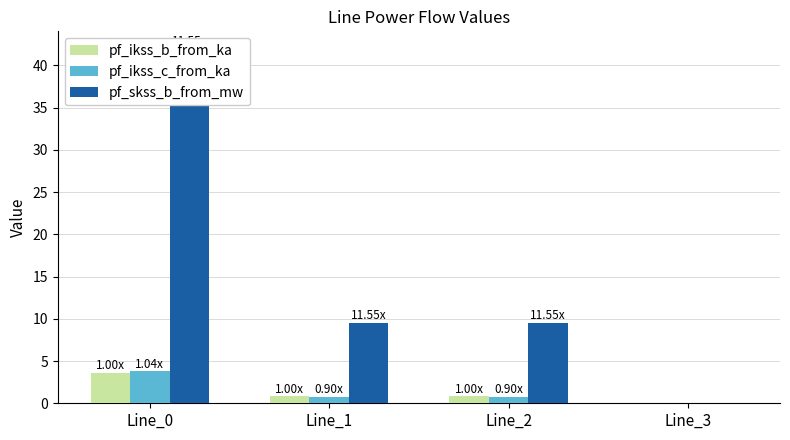

Reading left to right, transcribe all the data shown in this chart.

pf_ikss_b_from_ka: Line_0=3.6	Line_1=0.8	Line_2=0.8	Line_3=0.0
pf_ikss_c_from_ka: Line_0=3.8	Line_1=0.7	Line_2=0.7	Line_3=0.0
pf_skss_b_from_mw: Line_0=41.9	Line_1=9.5	Line_2=9.5	Line_3=0.0